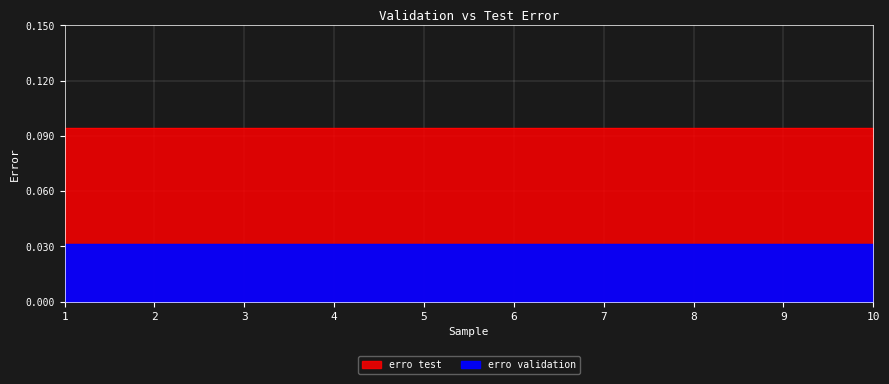

Reading left to right, what are all the values shown in this chart?

erro validation: 1=0.0	2=0.0	3=0.0	4=0.0	5=0.0	6=0.0	7=0.0	8=0.0	9=0.0	10=0.0
erro test: 1=0.1	2=0.1	3=0.1	4=0.1	5=0.1	6=0.1	7=0.1	8=0.1	9=0.1	10=0.1